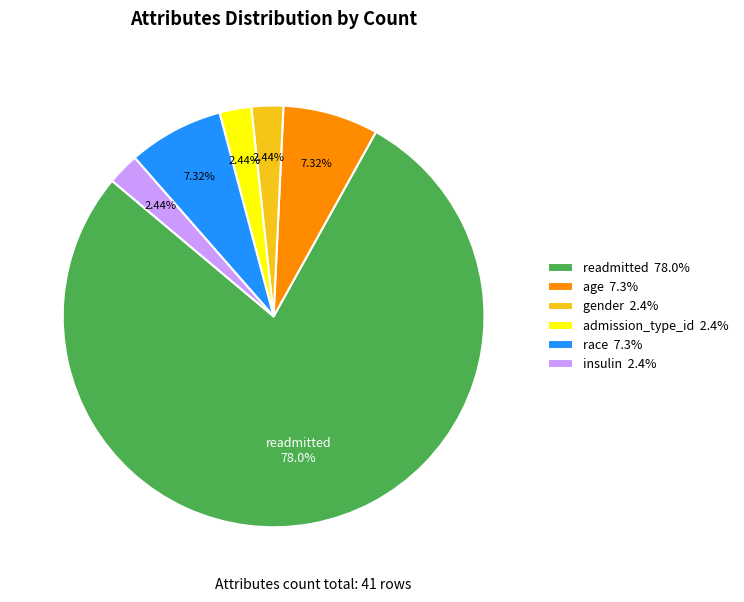

Is the sum of age 7.3% and gender 2.4% greater than half?

No